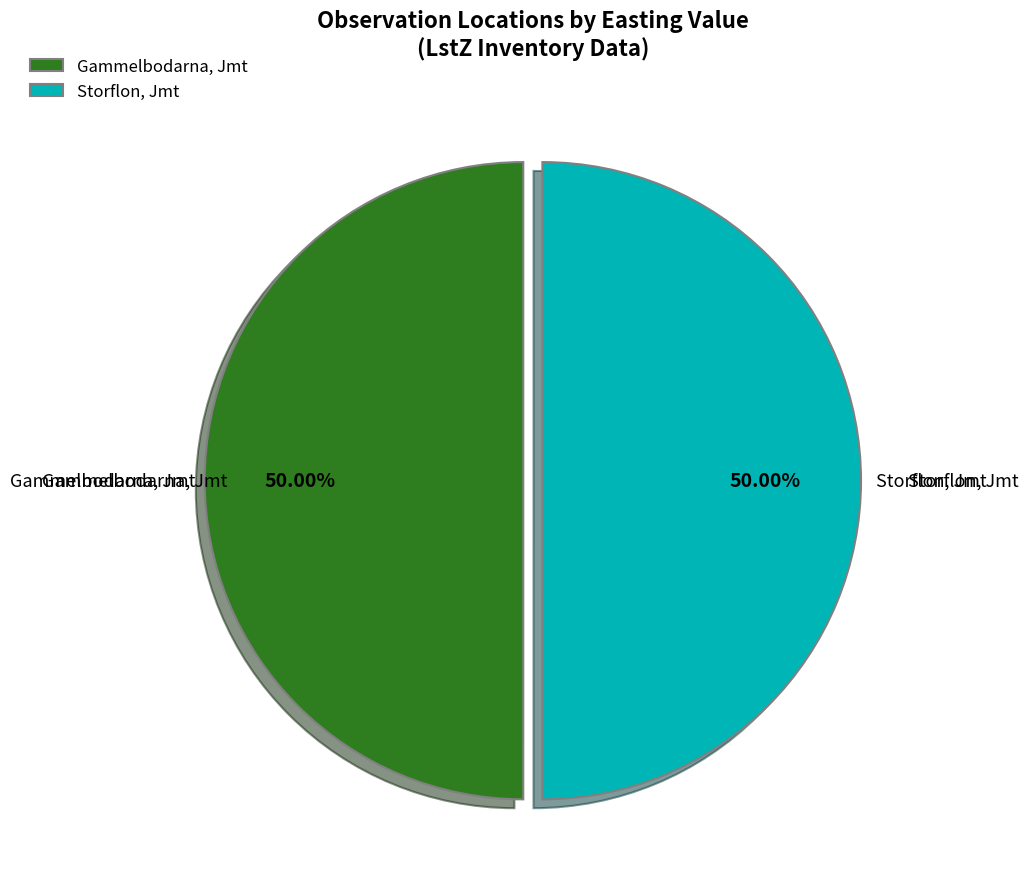

The Storflon, Jmt slice represents 38% of the pie. True or false?

False